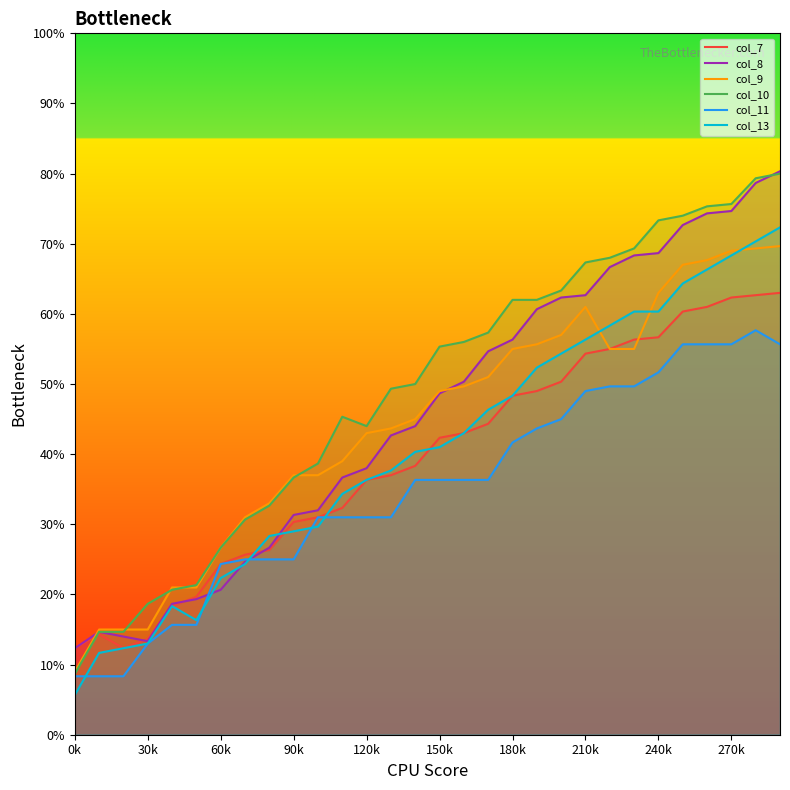

Does the chart display data point markers on the line(s)?

No